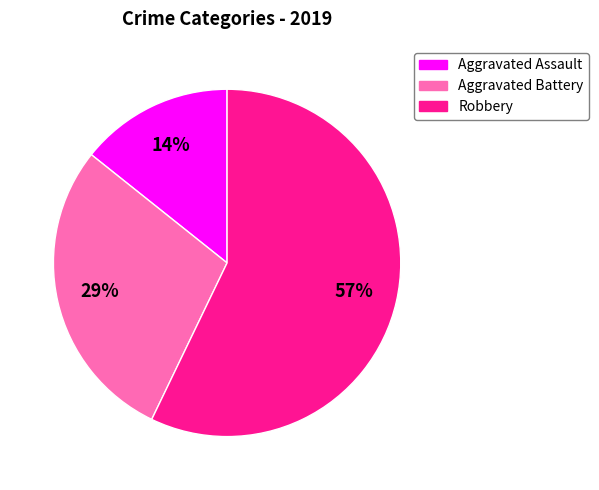

How many slices are in this pie chart?

3